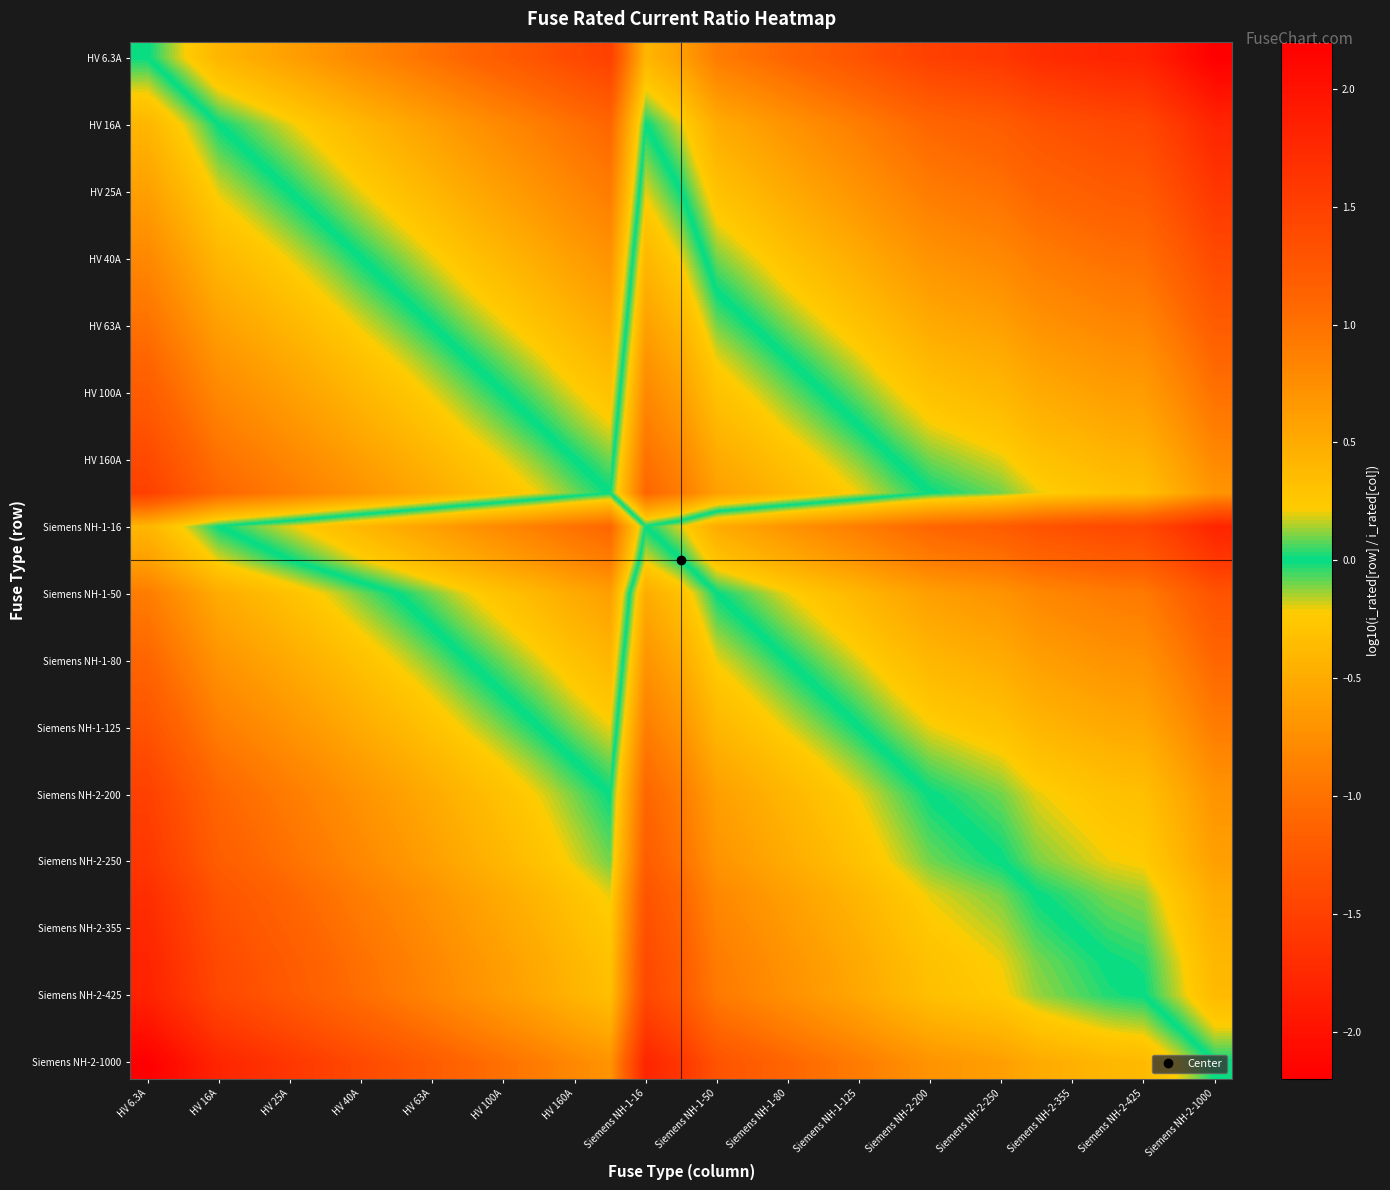

At how many categories does at least one series exceed 0?

30